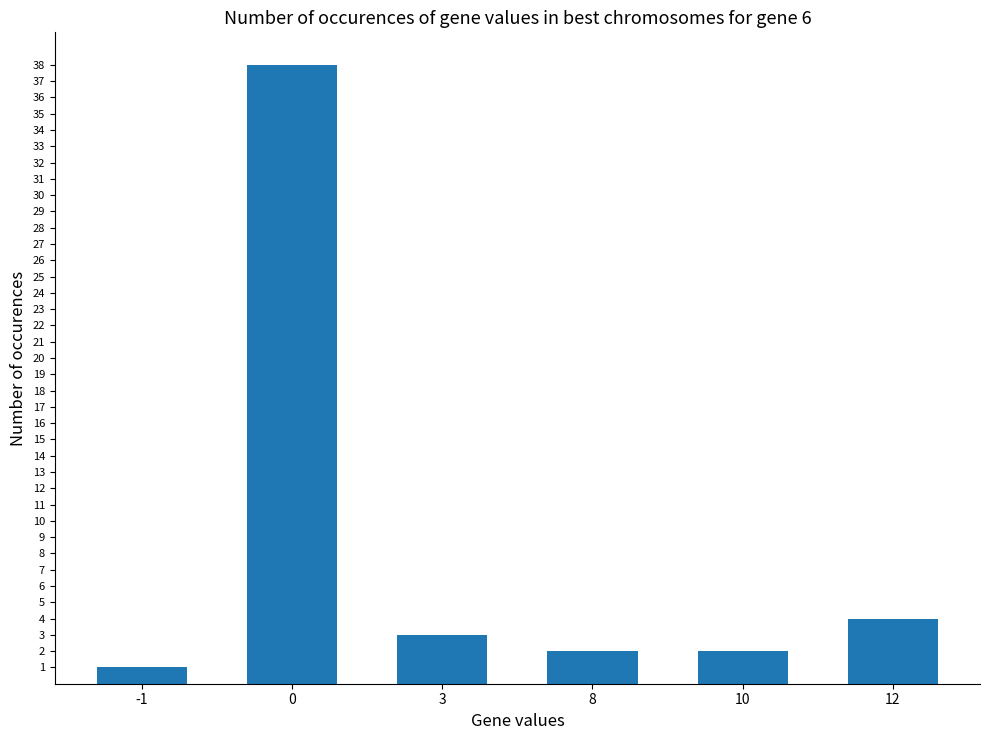

True or false: the data shows 64 at 0.

False